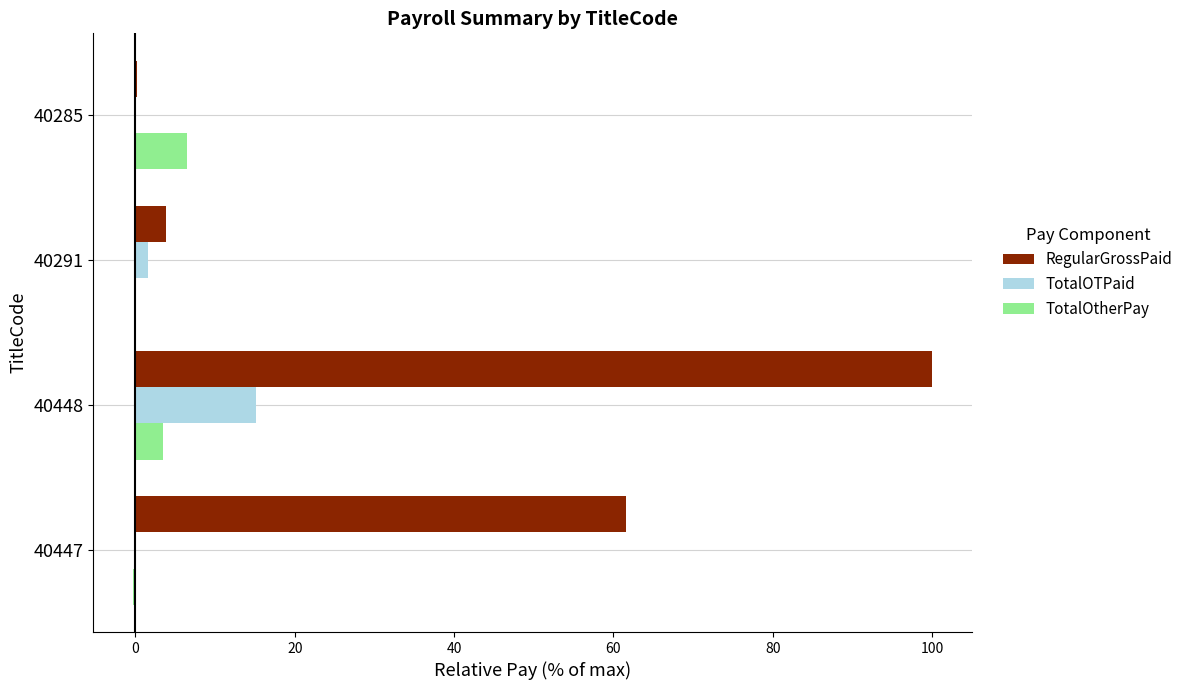

Which series has the largest total across all categories?

RegularGrossPaid